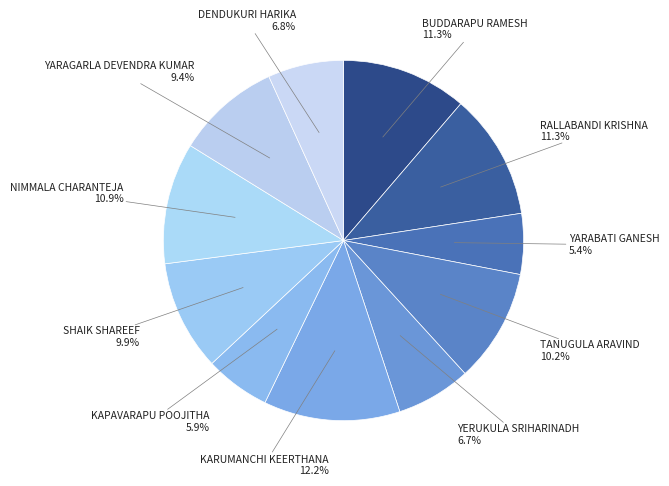

To the nearest percent, what is the difference between the largest and smallest slice percentages?

7%